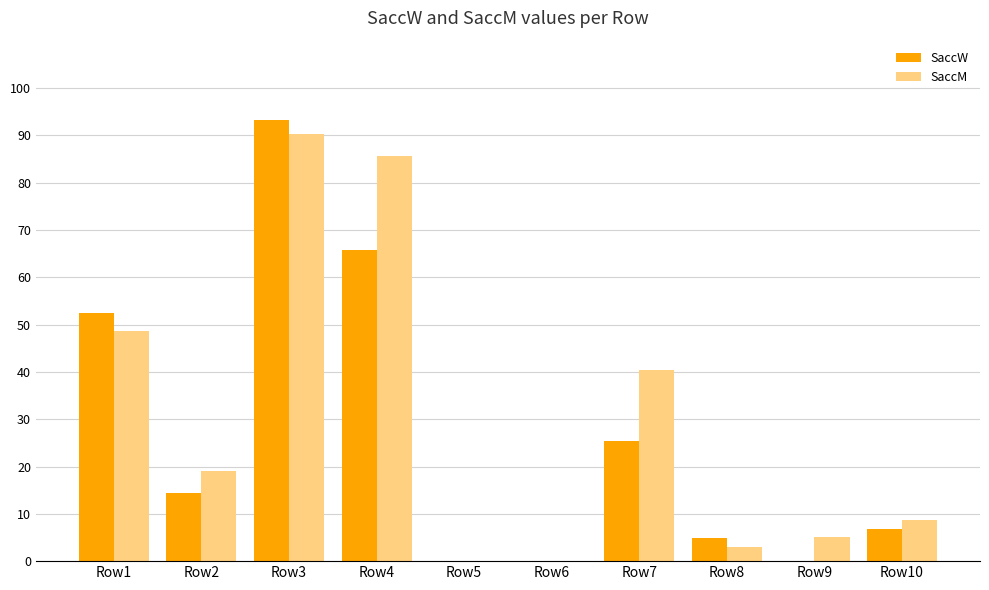

At which category is the sum across all series the highest?

Row3